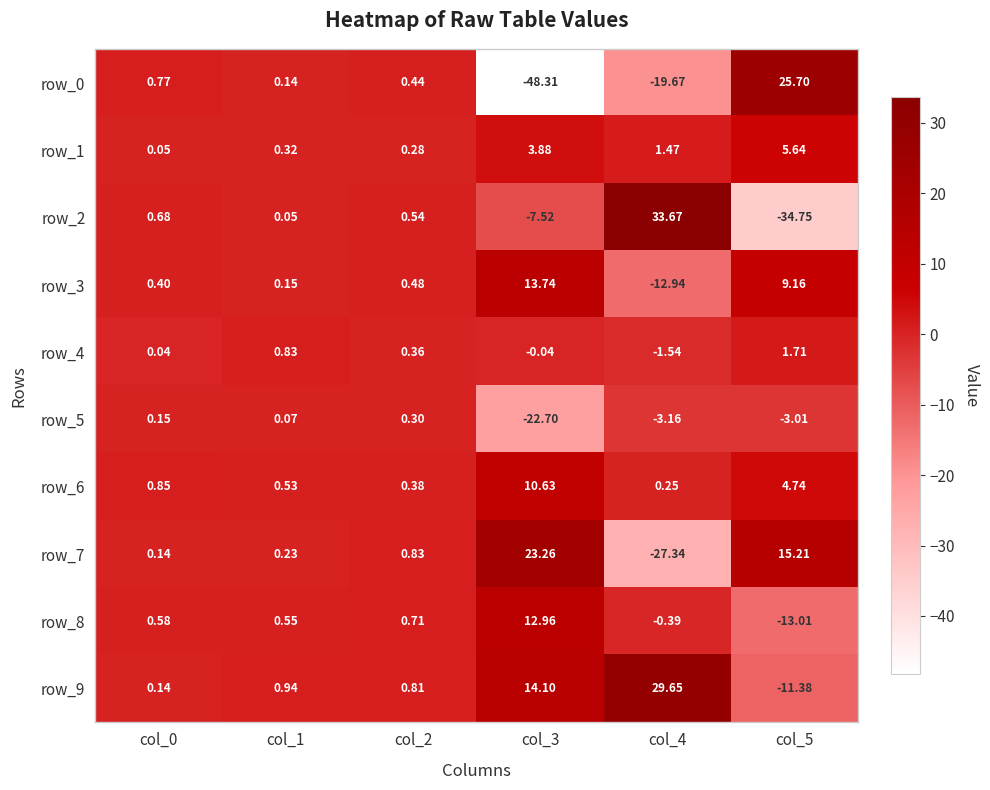

Count the number of data series in this chart.

10